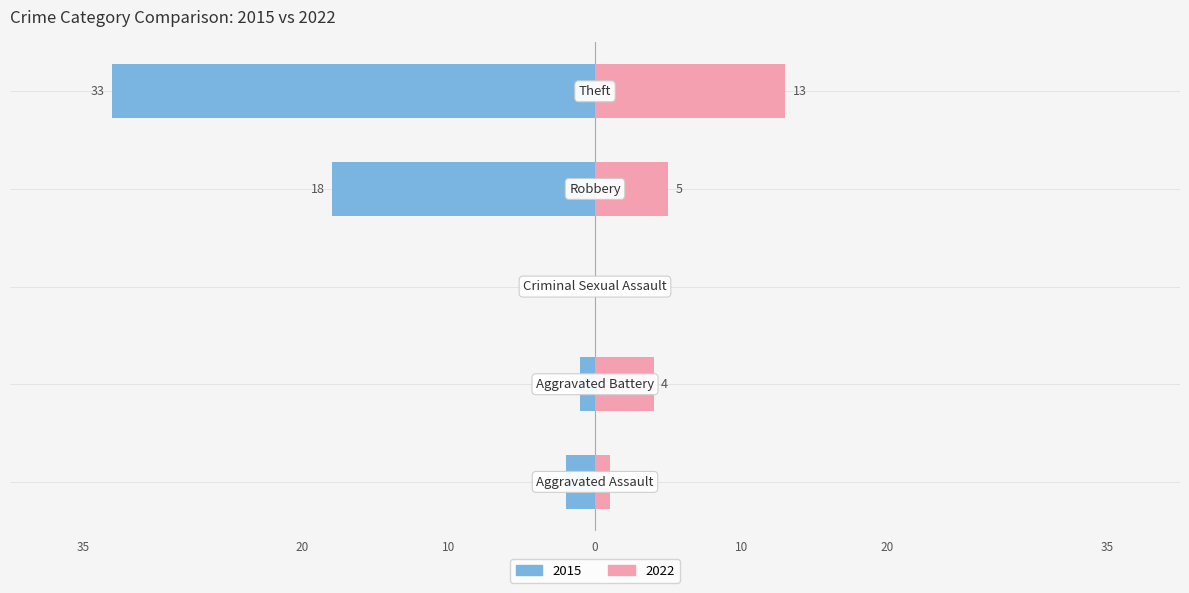

What is the sum of the 2022 values at Aggravated Assault and Criminal Sexual Assault?

1